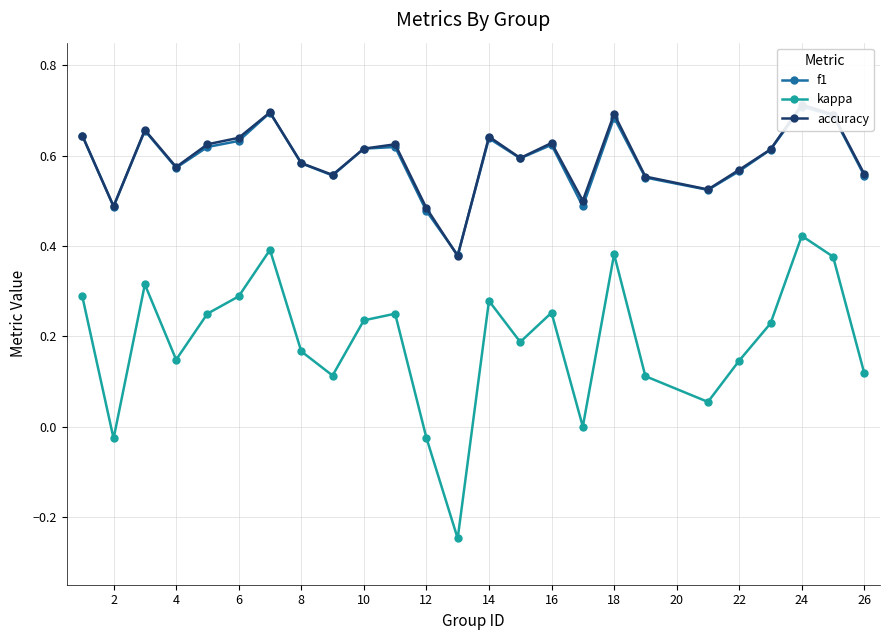

True or false: kappa has more than 0 points higher than both neighbors.

True